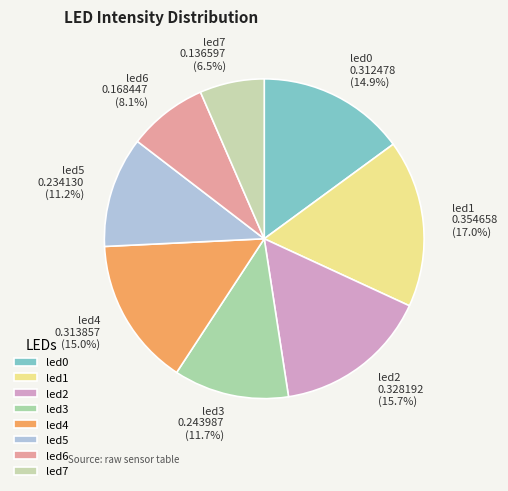

Between led6 and led2, which is larger?

led2